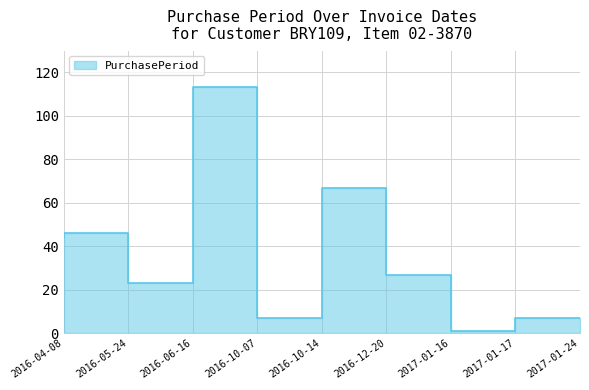

Does the chart display data point markers on the line(s)?

No